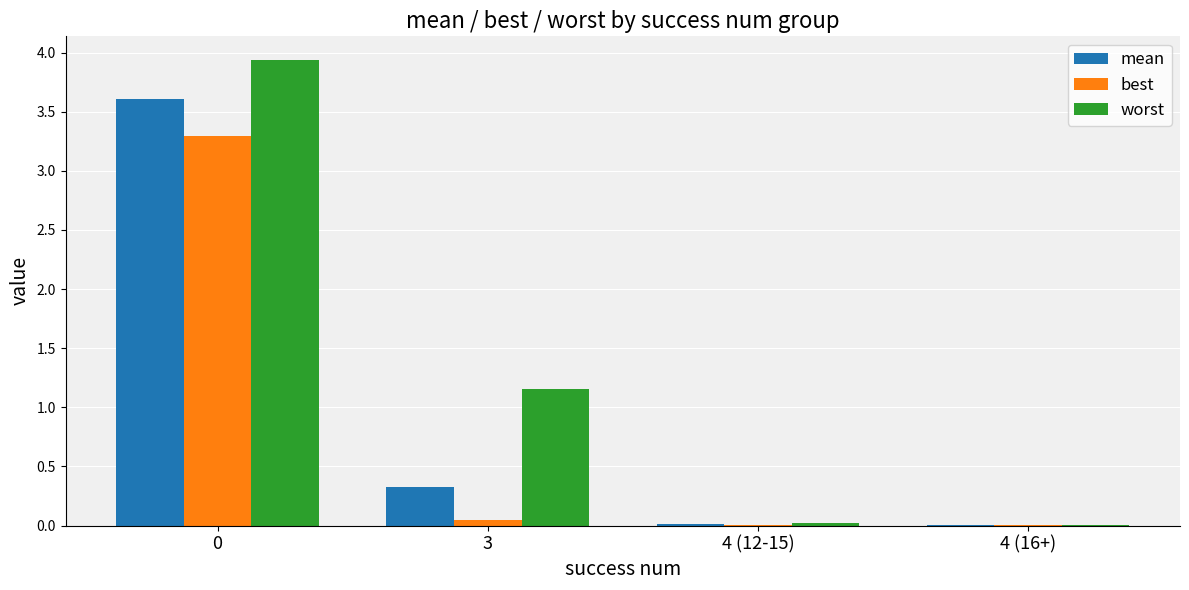

At which label is worst closest to 1?

3